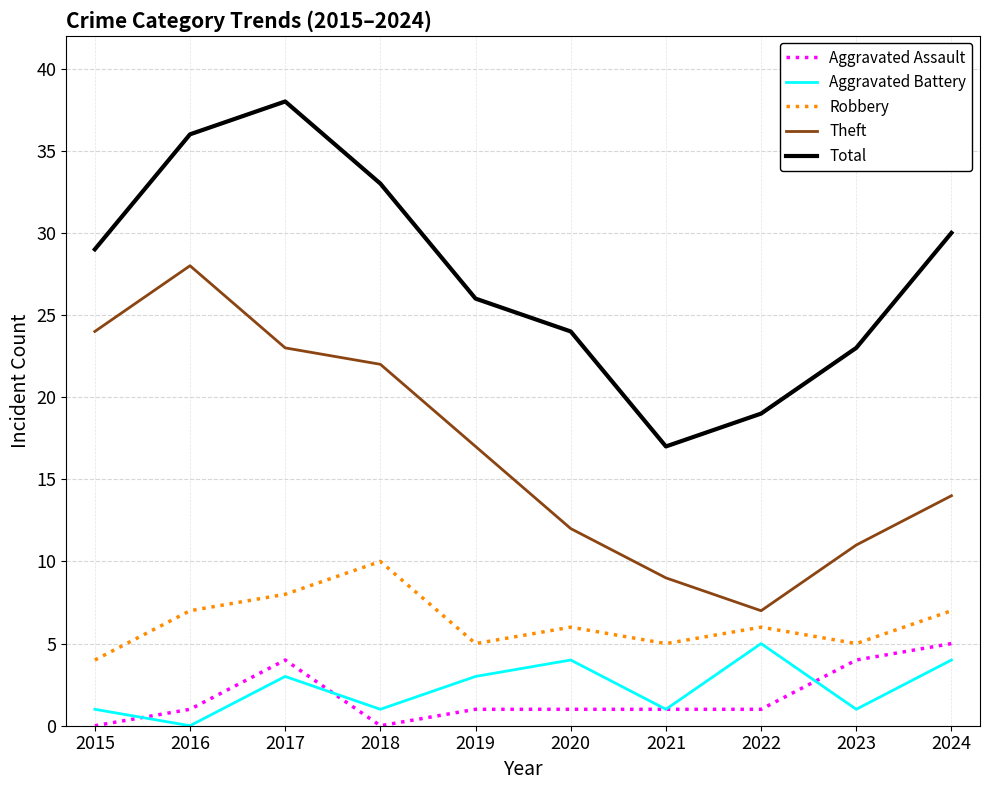

What is the sum of all Aggravated Battery values?

23